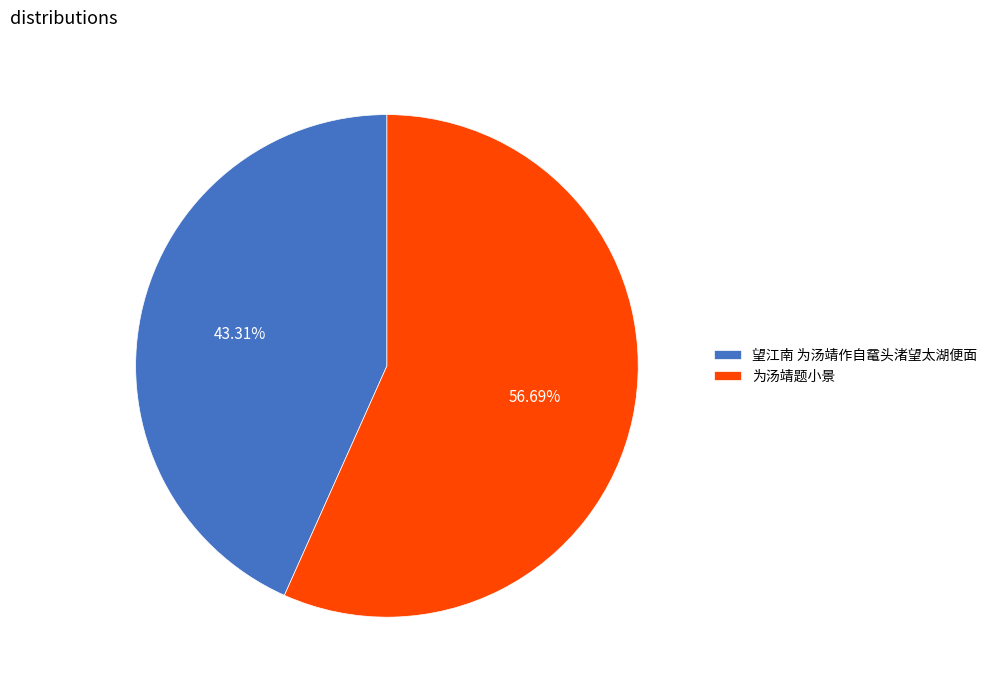

Approximately how many times larger is the value at 为汤靖题小景 compared to 望江南 为汤靖作自鼋头渚望太湖便面?

1.3